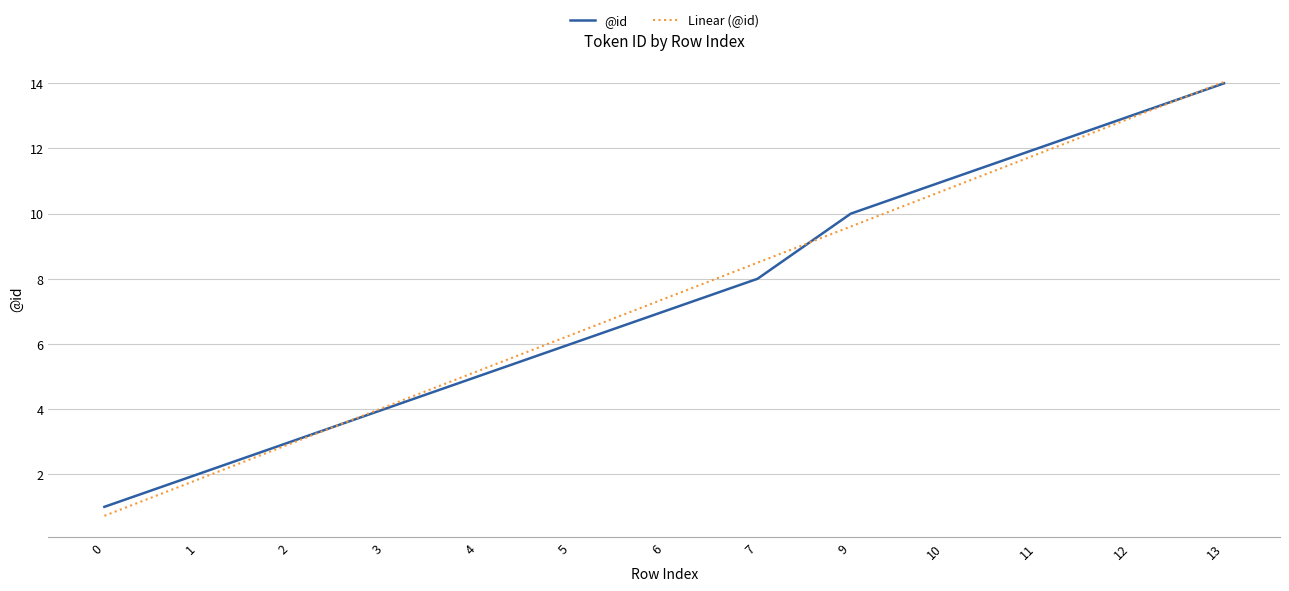

What is the total value across all series at 13?

28.0